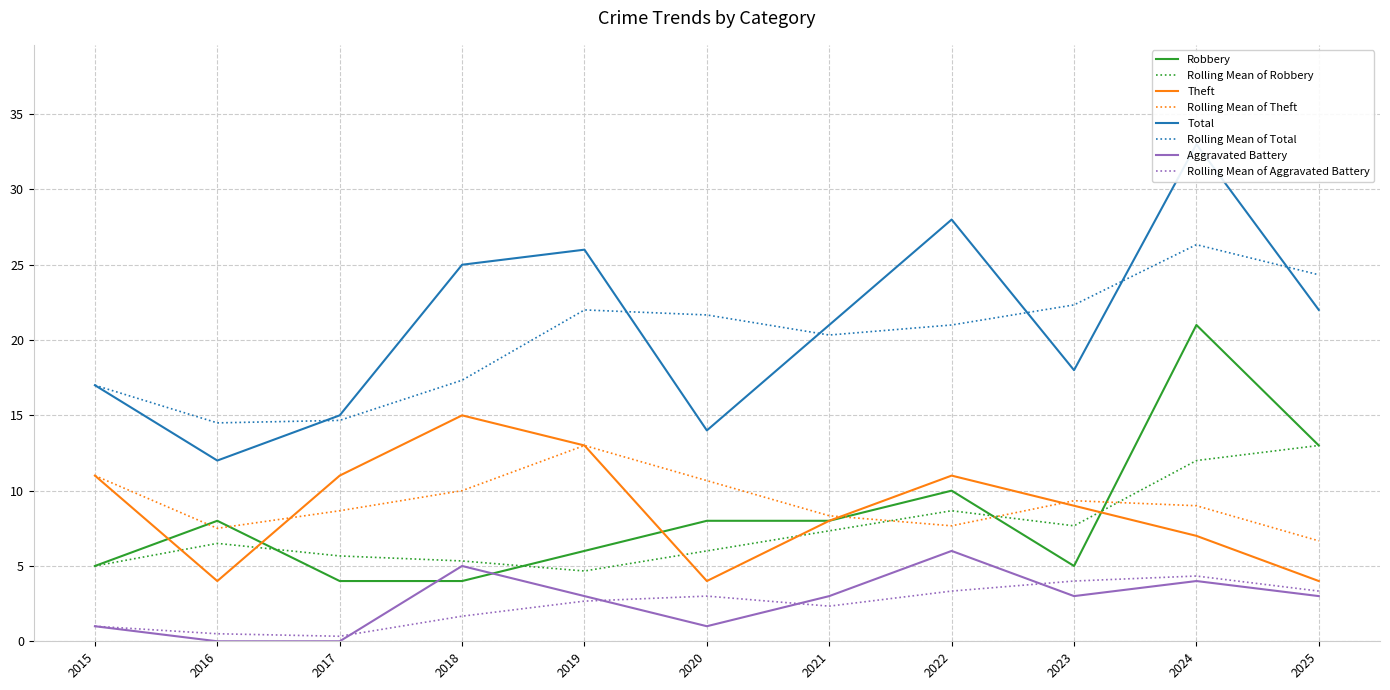

What is the value of the Total point at the 3rd from the left?

15